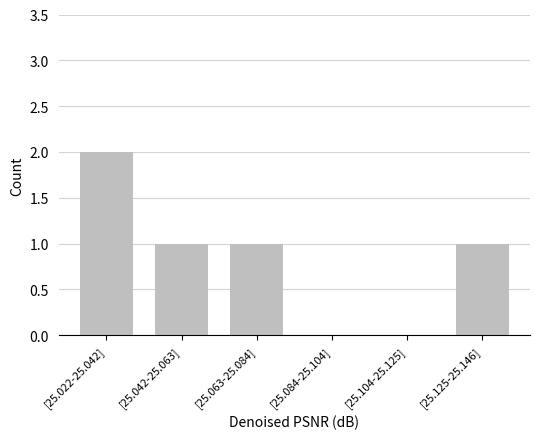

Reading left to right, list all the values displayed in this chart.

[25.022-25.042]=2	[25.042-25.063]=1	[25.063-25.084]=1	[25.084-25.104]=0	[25.104-25.125]=0	[25.125-25.146]=1